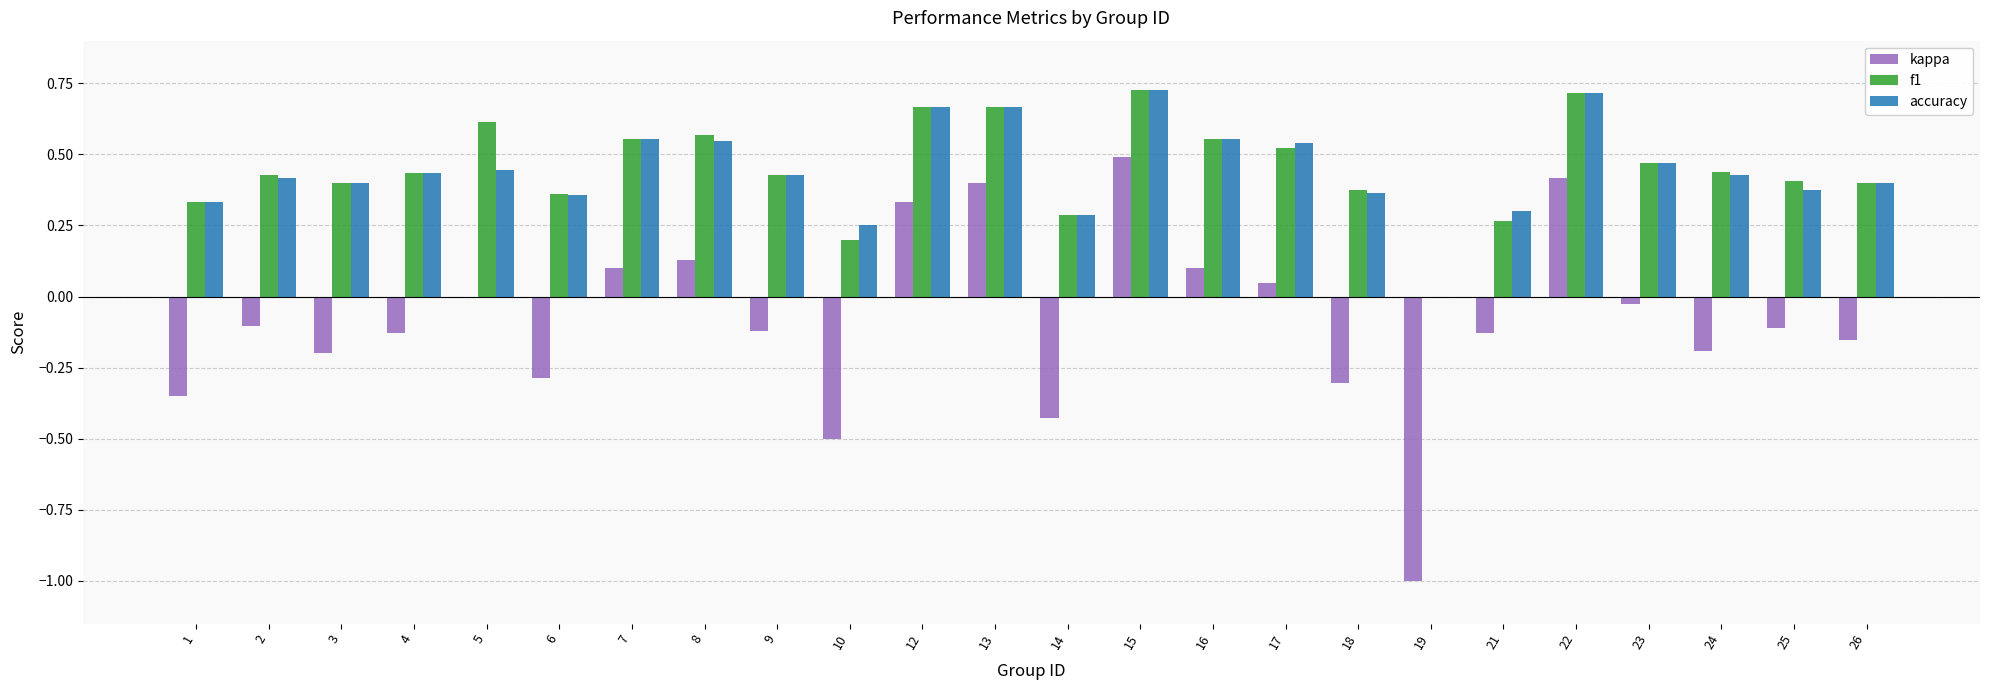

The value of f1 at 7 is 0.2. True or false?

False